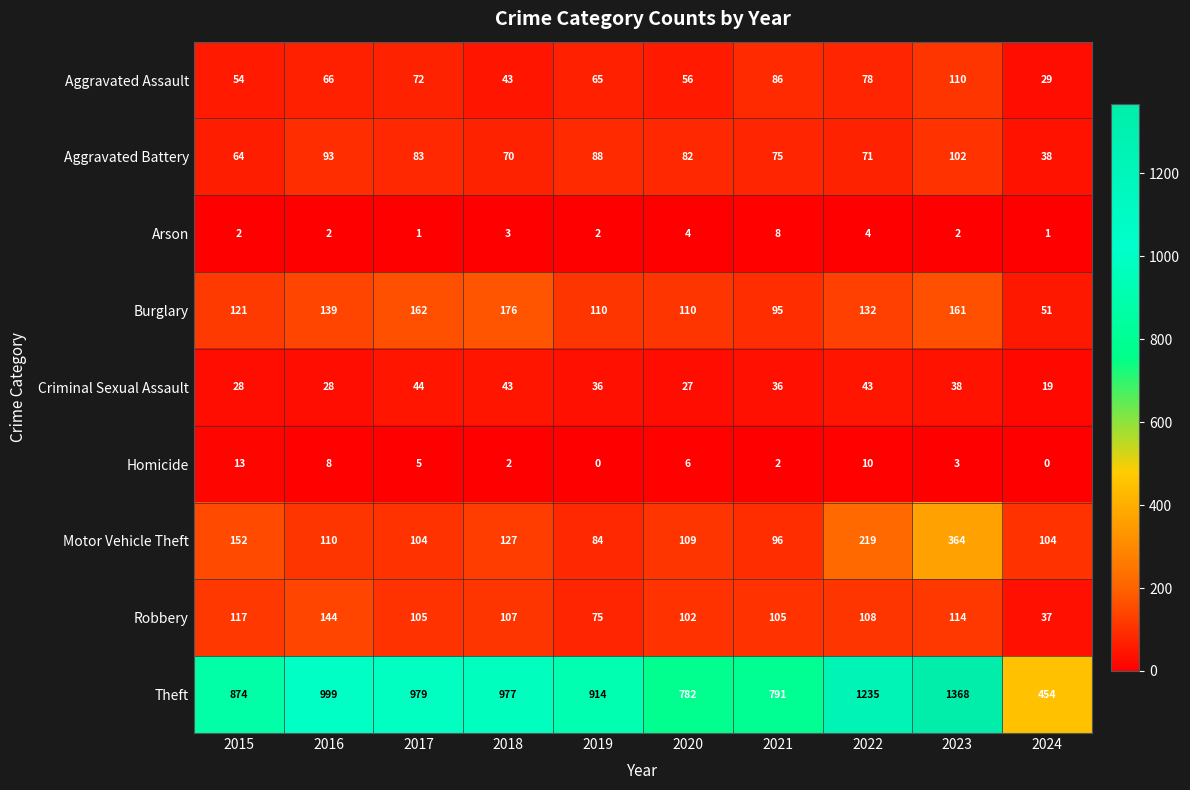

What is the difference between the maximum and minimum values in the Criminal Sexual Assault series?

25